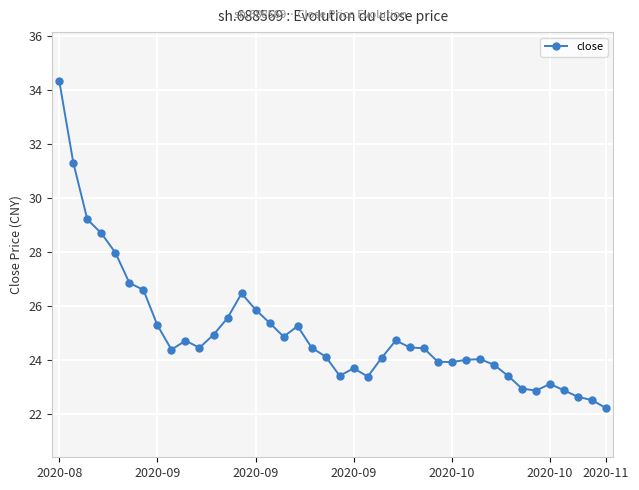

True or false: there are more than 0 points higher than both neighbors.

True